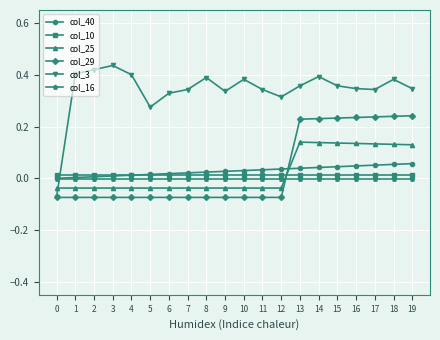

Is the value of col_16 at 0 greater than the value of col_40 at 14?

No